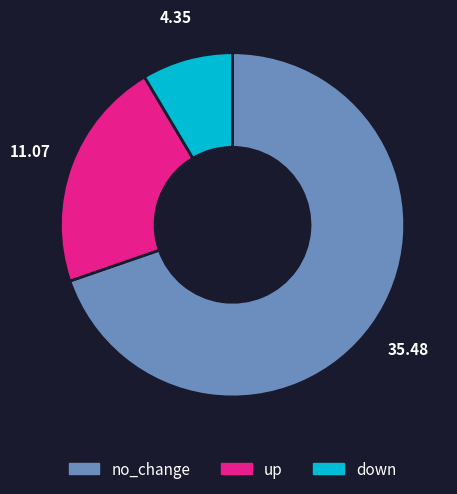

How many segments does this pie chart have?

3